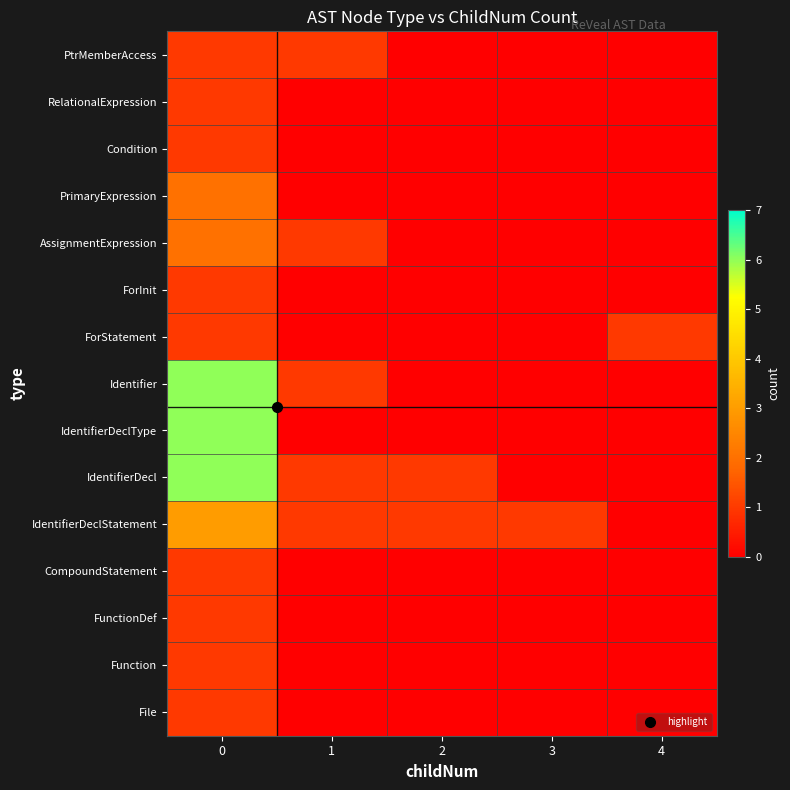

Count the number of categories in the chart.

5